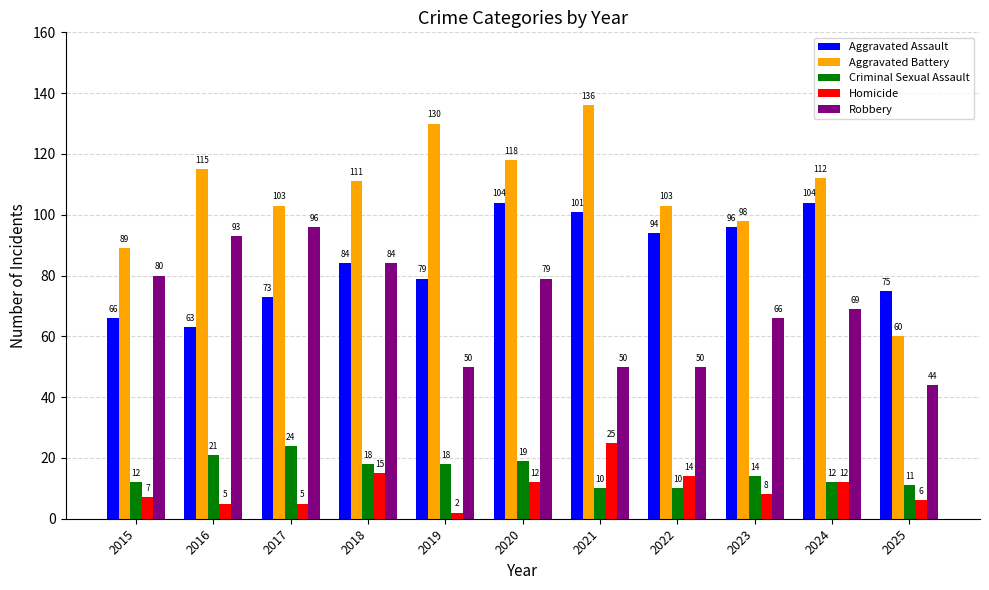

What is the sum of the Aggravated Assault values at 2018 and 2025?

159